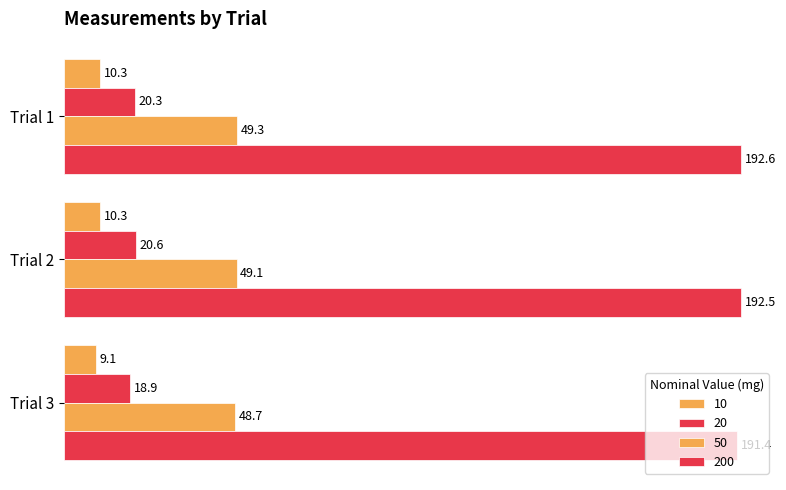

At how many categories does at least one series exceed 129?

3